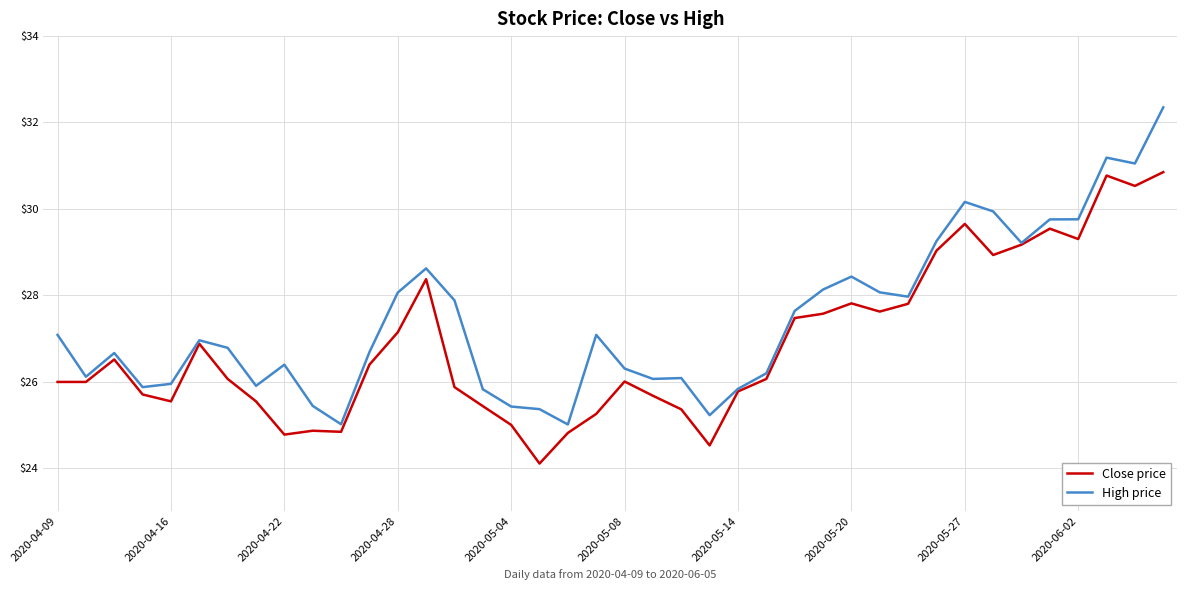

Which series has the largest range (max minus min)?

High price